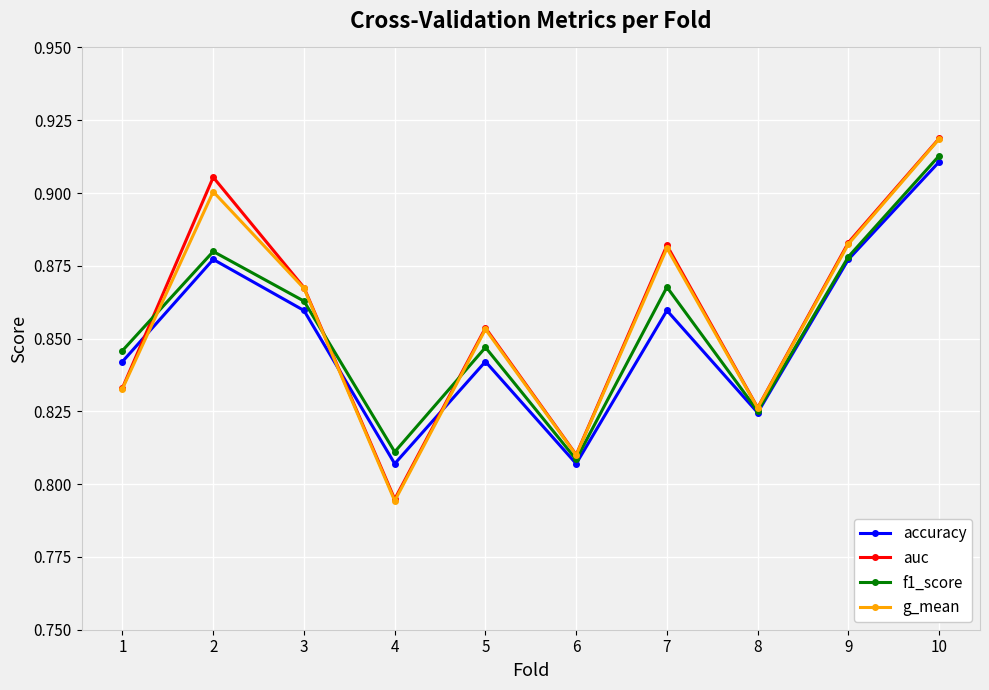

At which category does auc reach its first local valley?

4